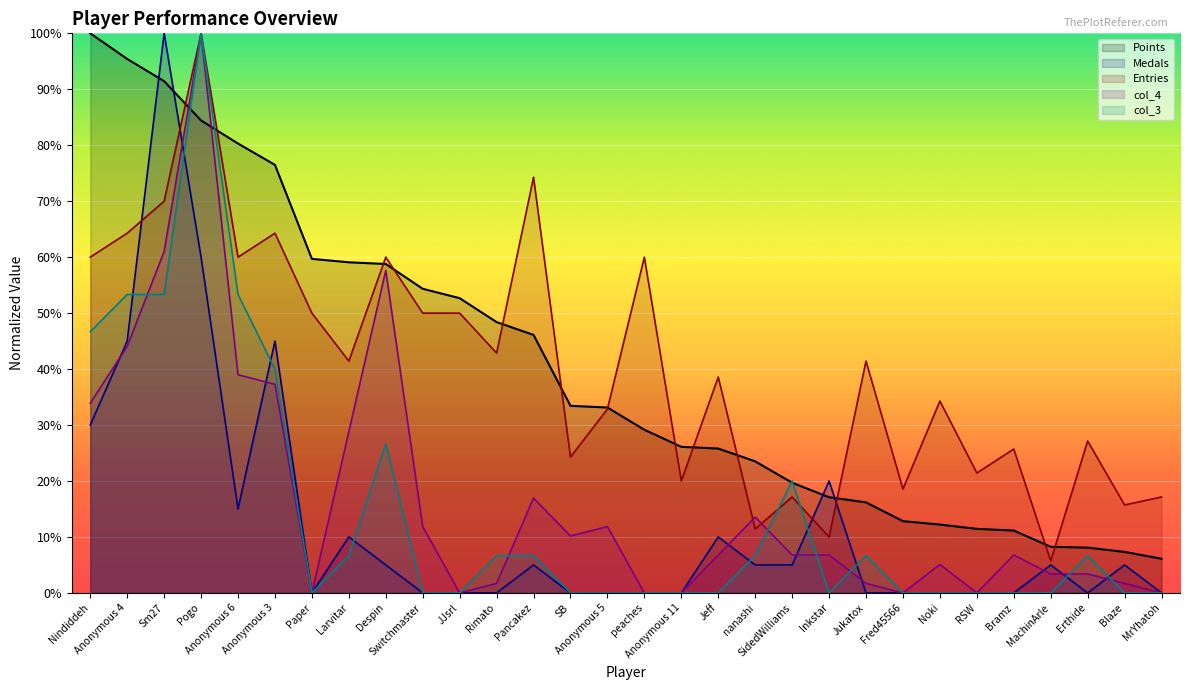

How many categories are shown in the chart?

30